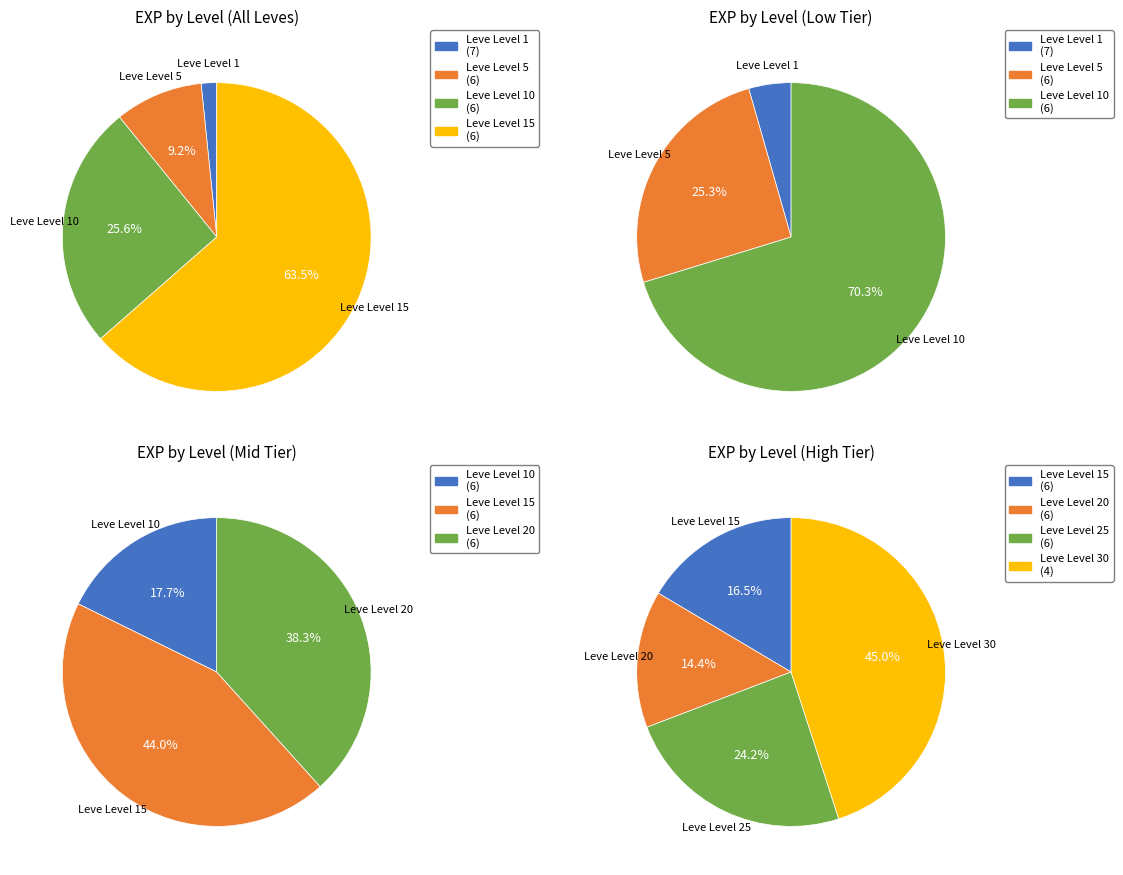

The Leve Level 5 slice represents 1% of the pie. True or false?

False